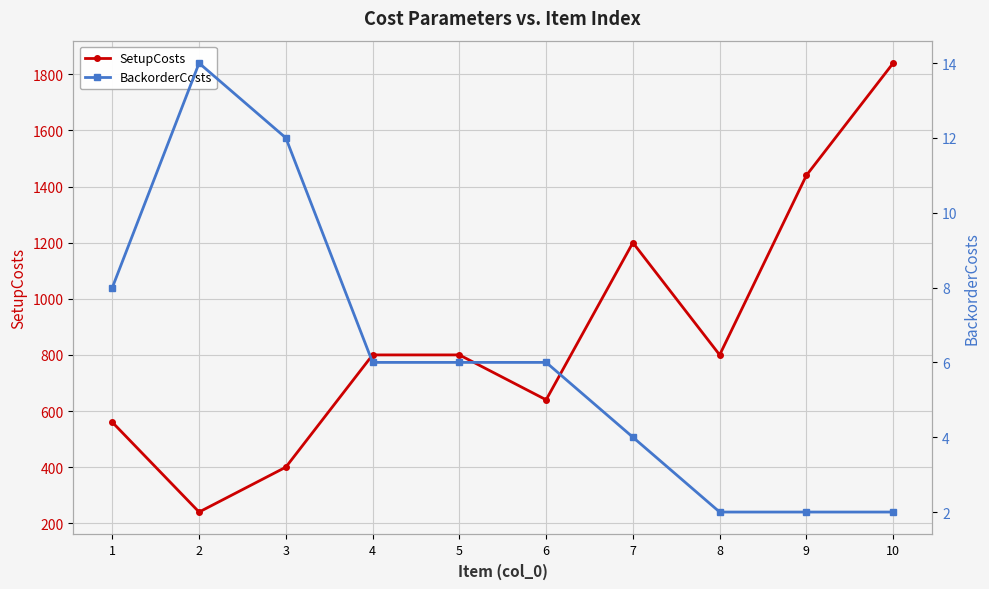

What is the total value across all series at 3?

412